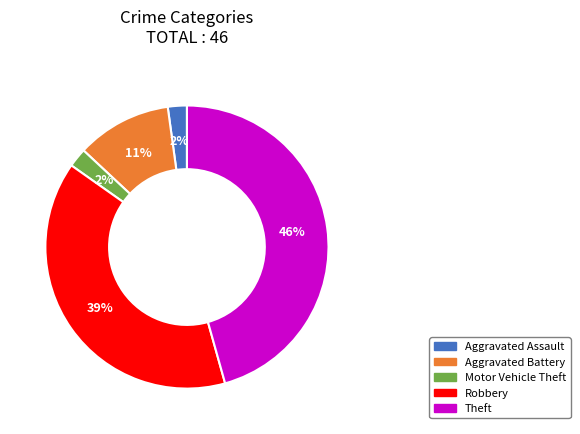

Which category has the biggest portion of the pie?

Theft